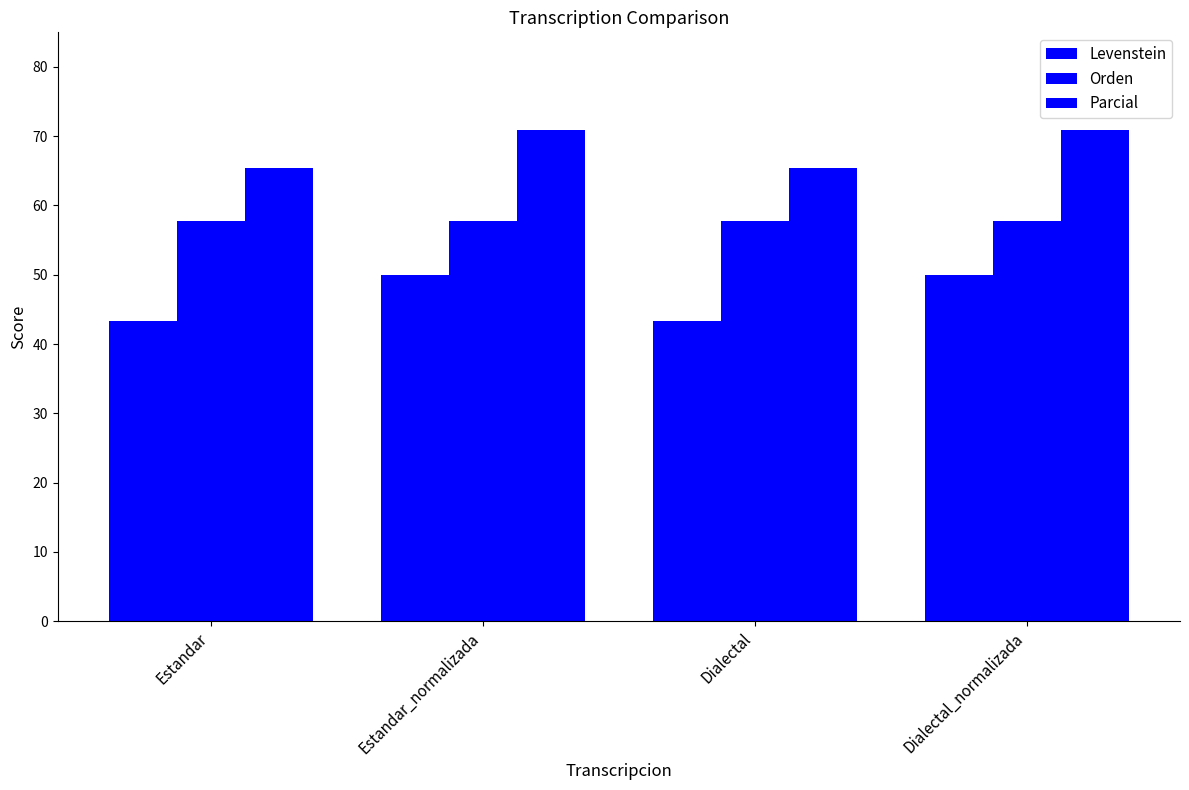

Which has a higher value, Estandar or Estandar_normalizada?

Estandar_normalizada